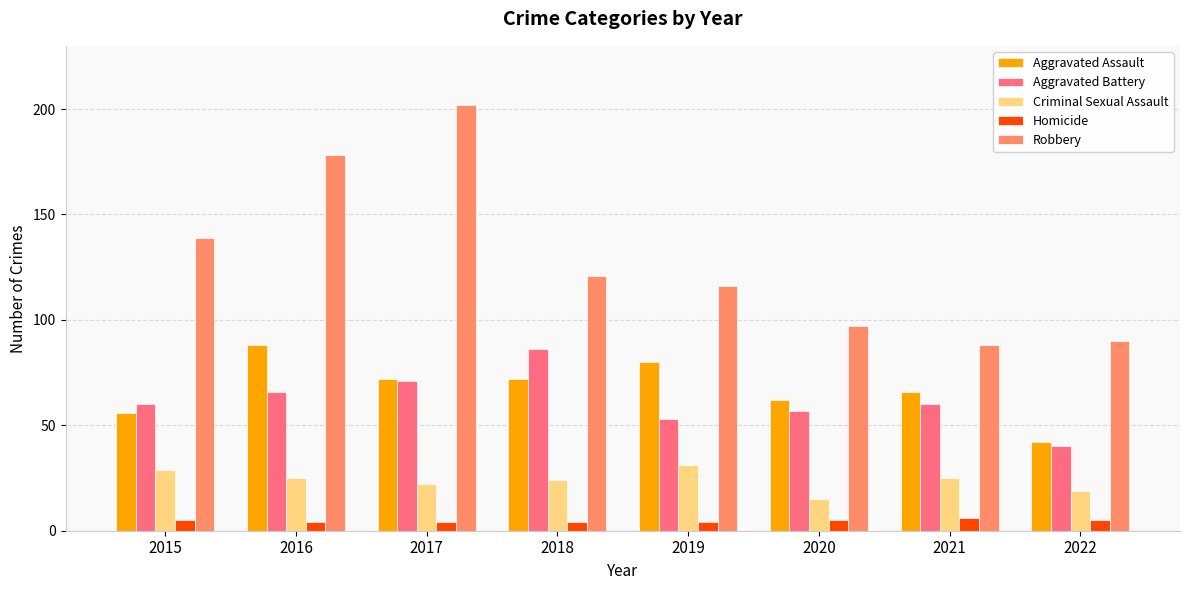

What is the total value across all series at 2016?

361